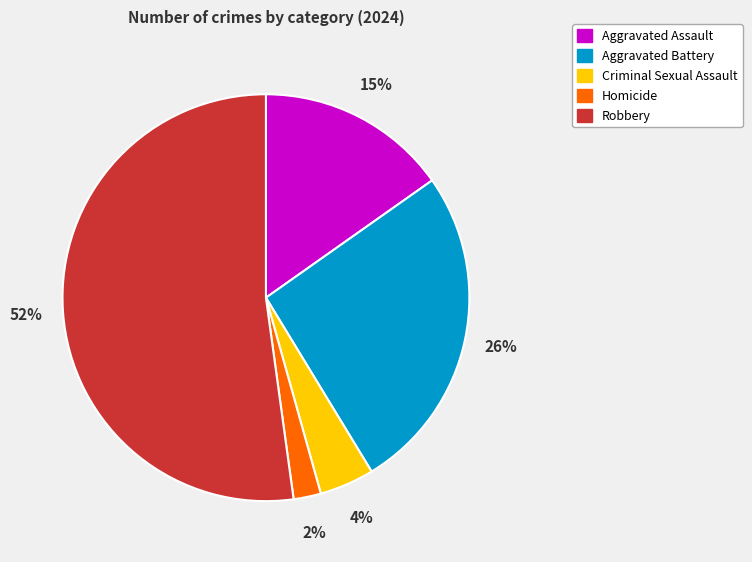

To the nearest percent, what is the difference between the Aggravated Battery and Homicide slice percentages?

24%